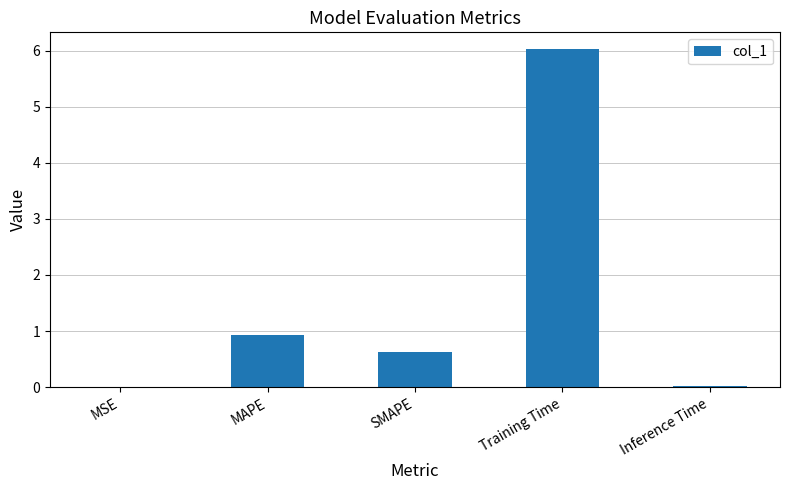

What is the sum of all values?

7.6